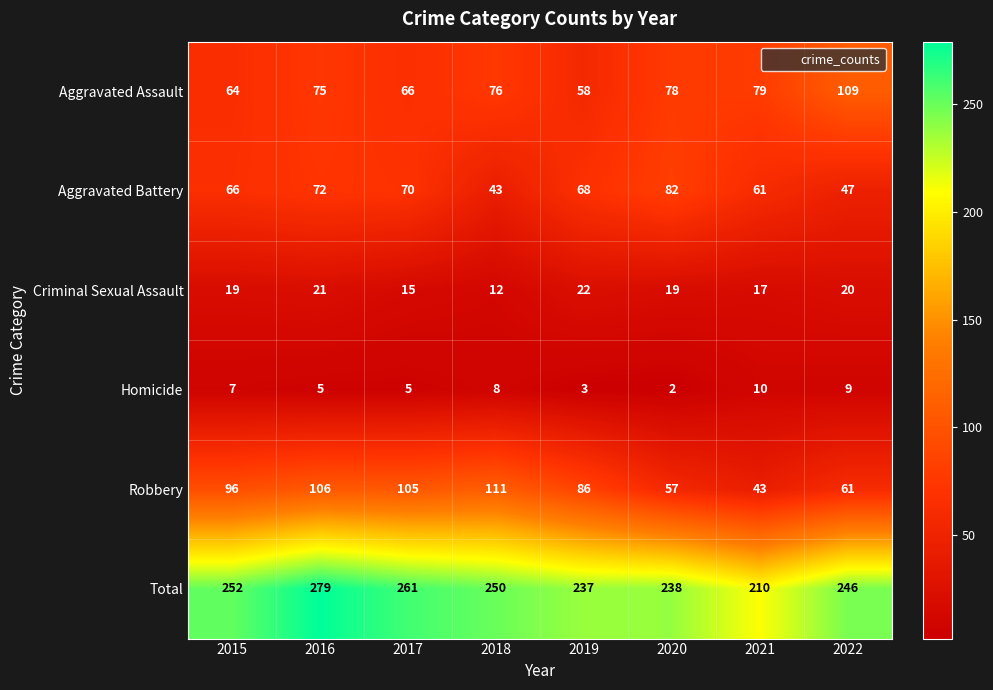

Which label corresponds to the largest value in the chart?

2016